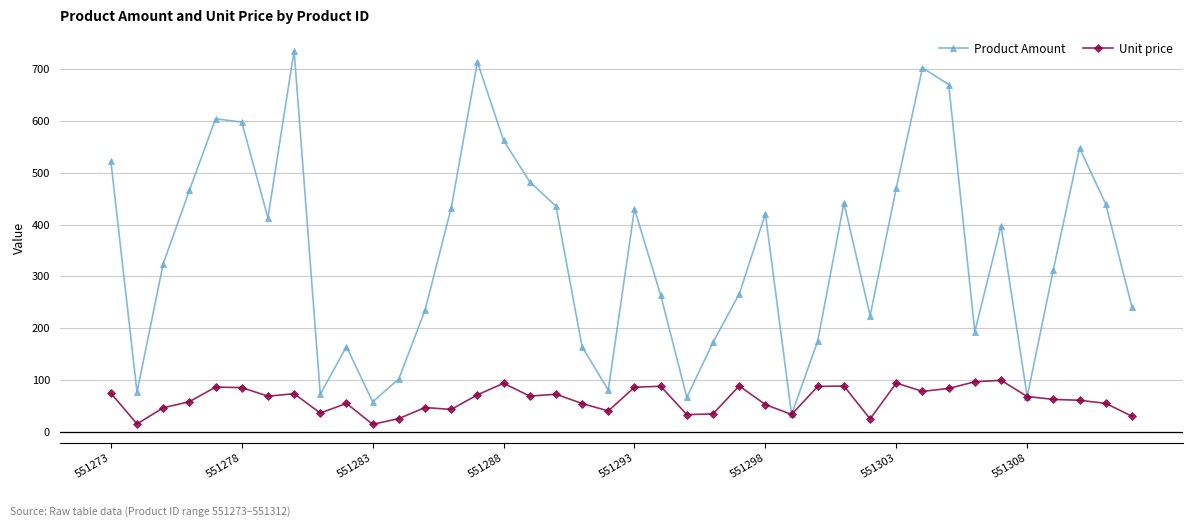

What is the value of the Product Amount point at the 8th from the left?

735.6